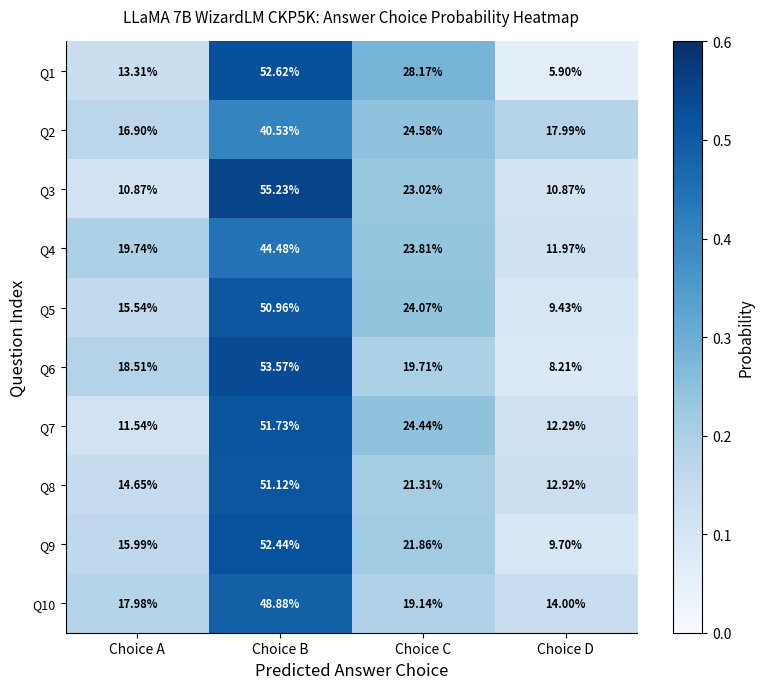

How many data points does each series have?

4